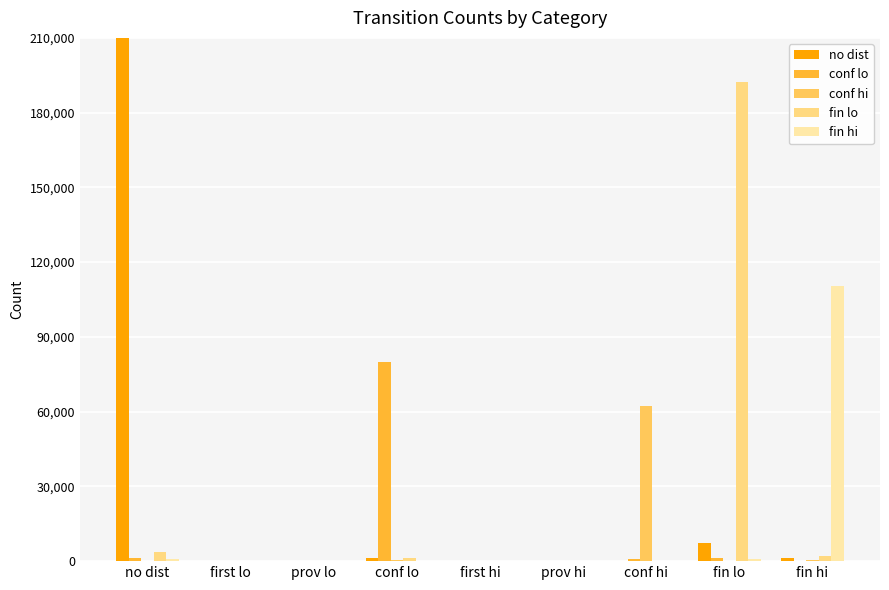

What is the average value of the fin lo series?

22106